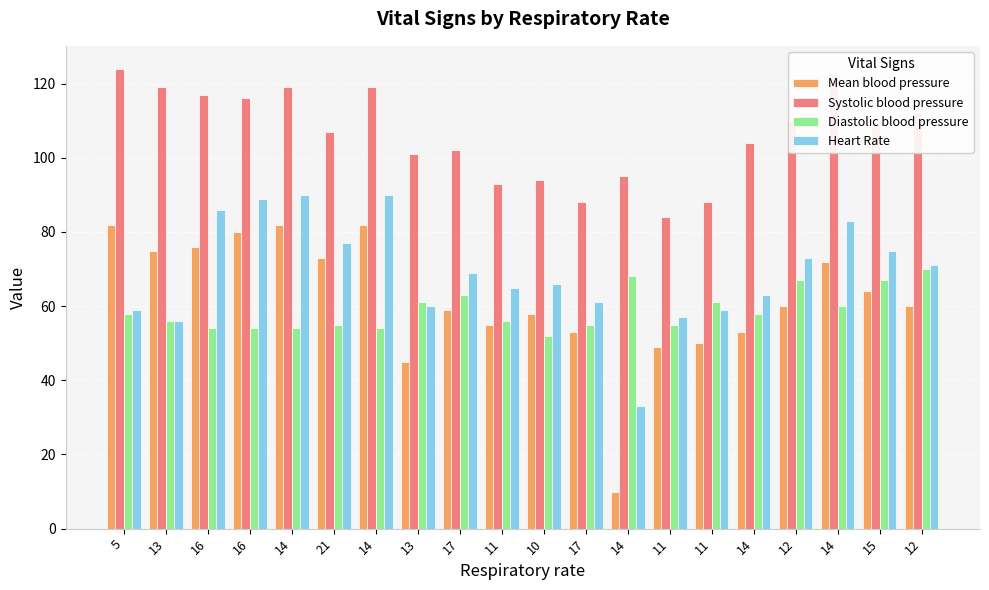

How many categories are shown in the chart?

20